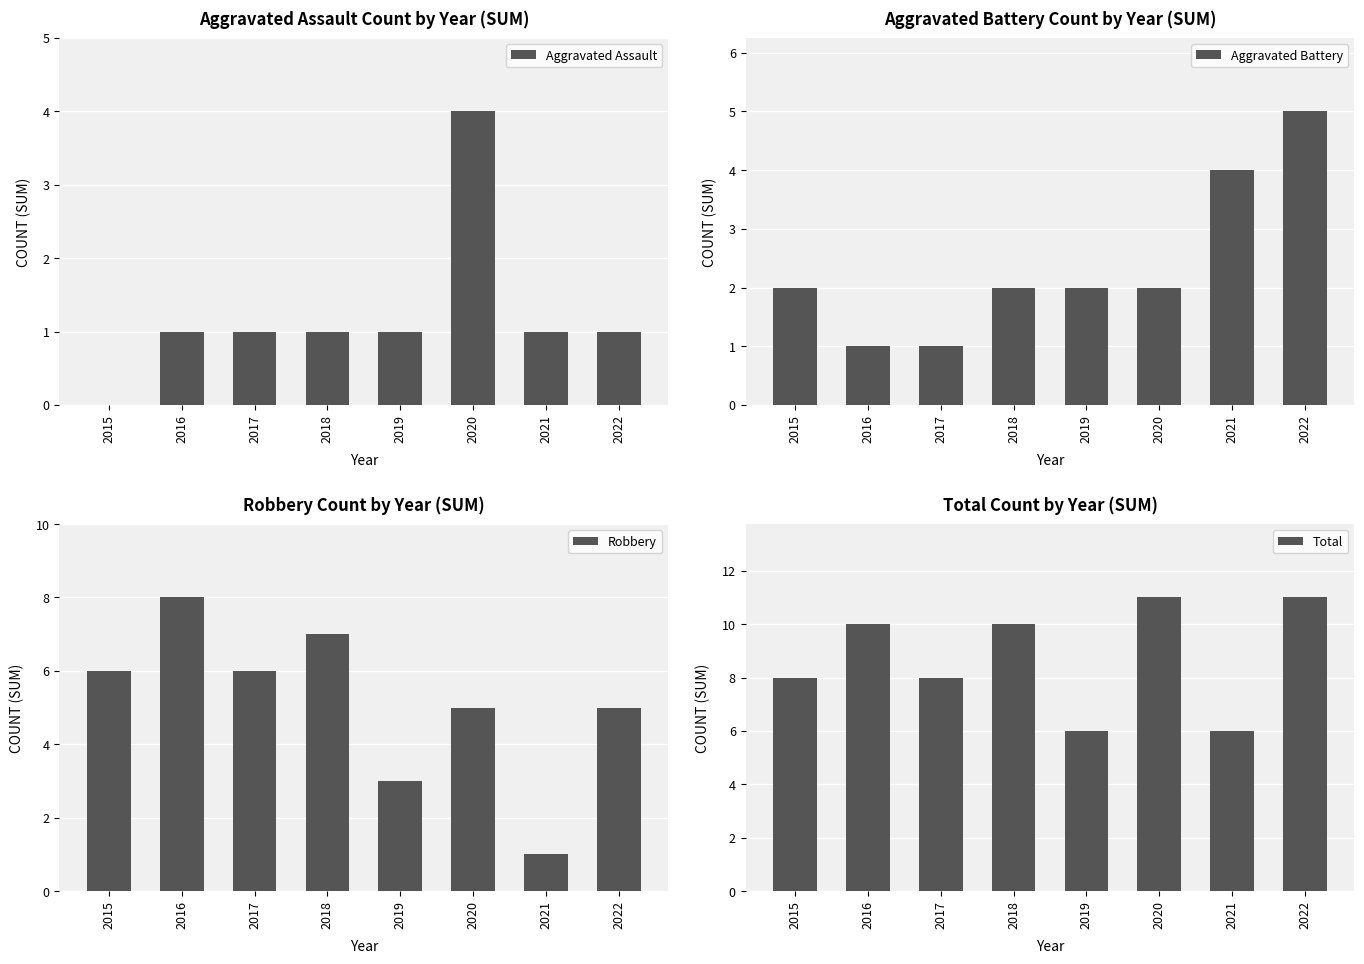

What is the difference between the Aggravated Battery values at 2019 and 2017?

1